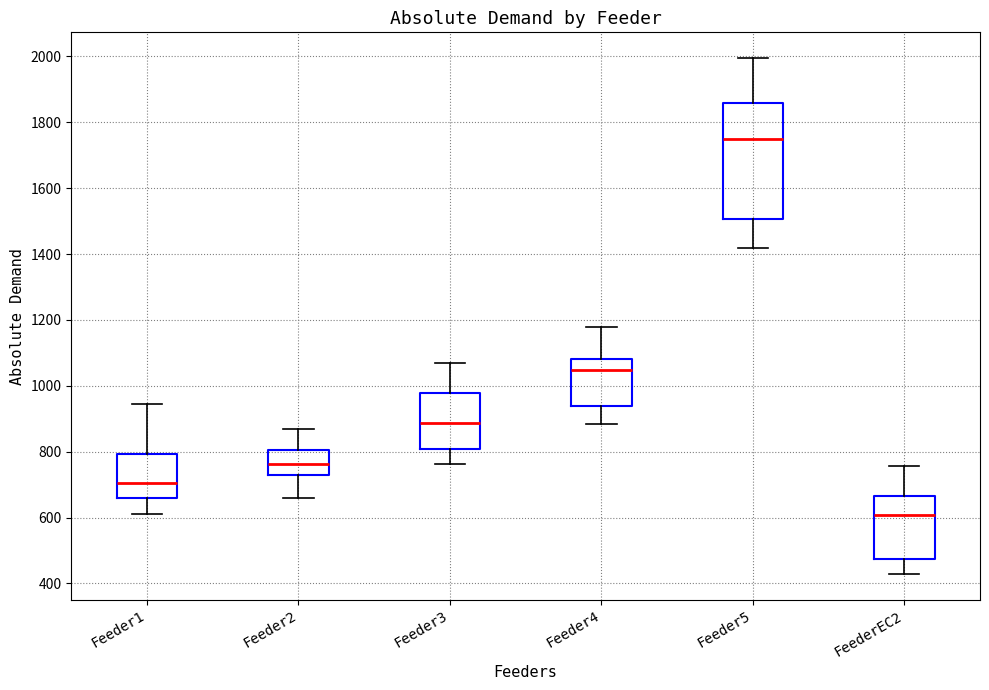

Where does the median line of the box for Feeder5 sit on the y-axis? The values are not printed on the chart, so give them approximately, as read against the axis.

1740